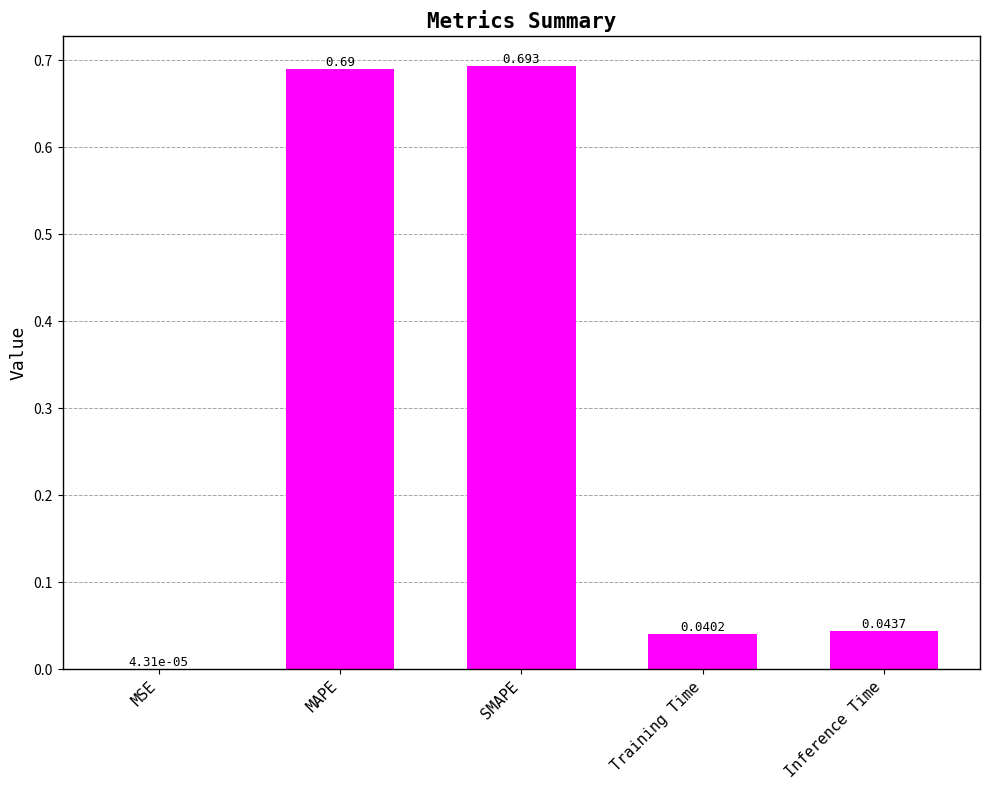

Between MSE and SMAPE, which is larger?

SMAPE